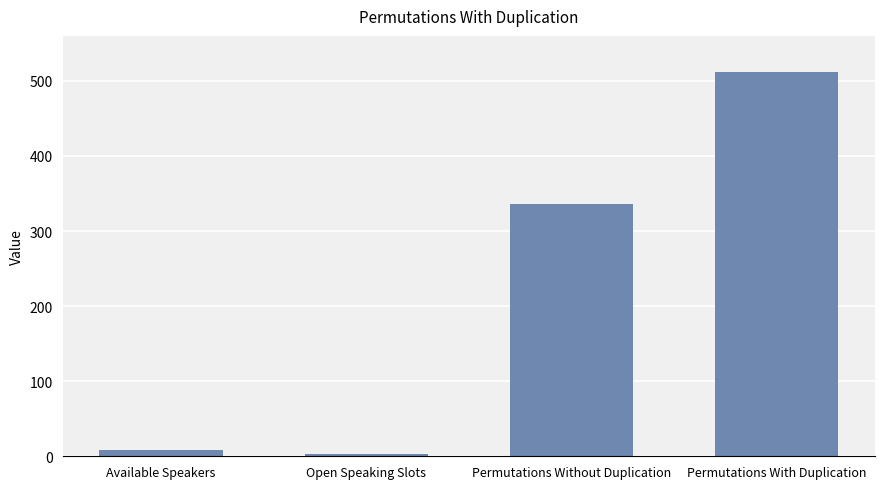

Reading left to right, transcribe all the data shown in this chart.

8	3	336	512